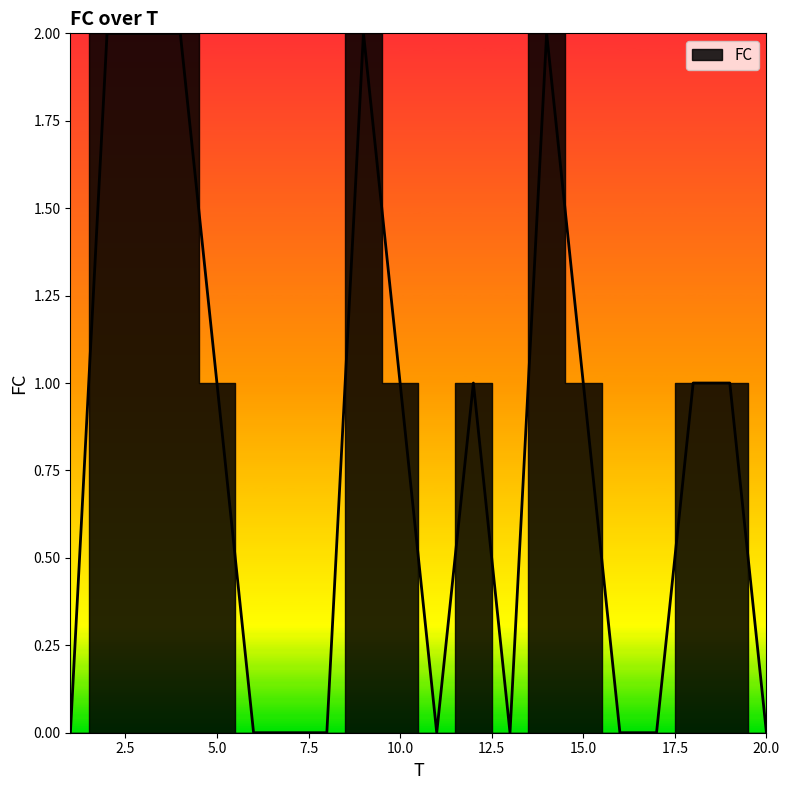

How many values are below 1?

9